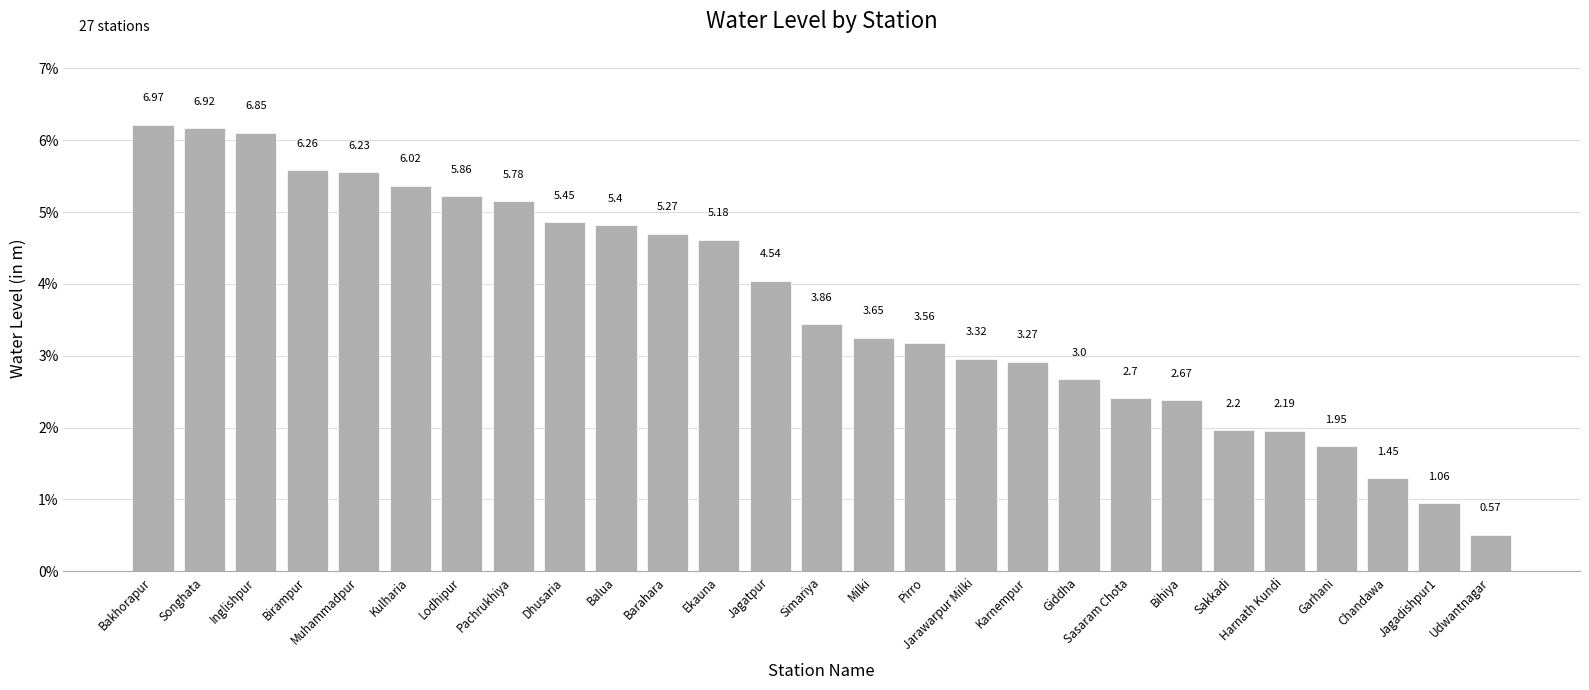

What position from the left is Harnath Kundi?

23